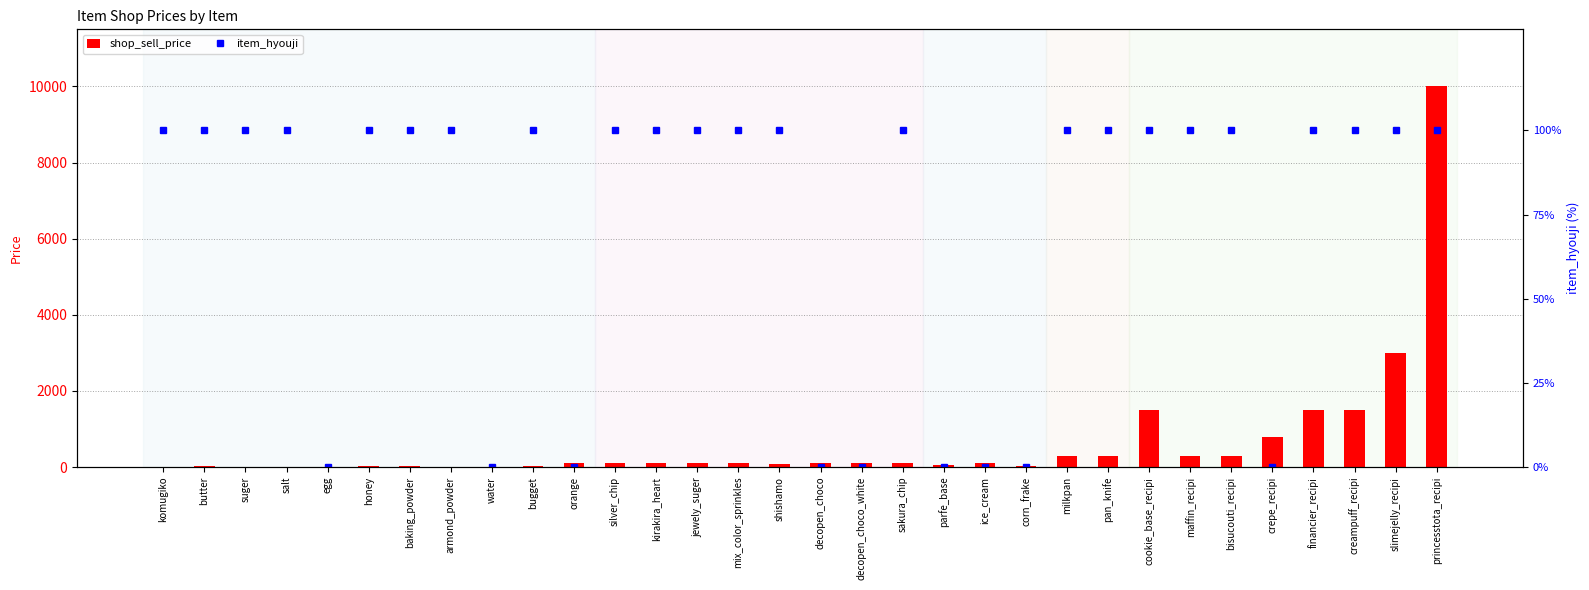

The item_hyouji series shows 100 at jewely_suger. True or false?

True